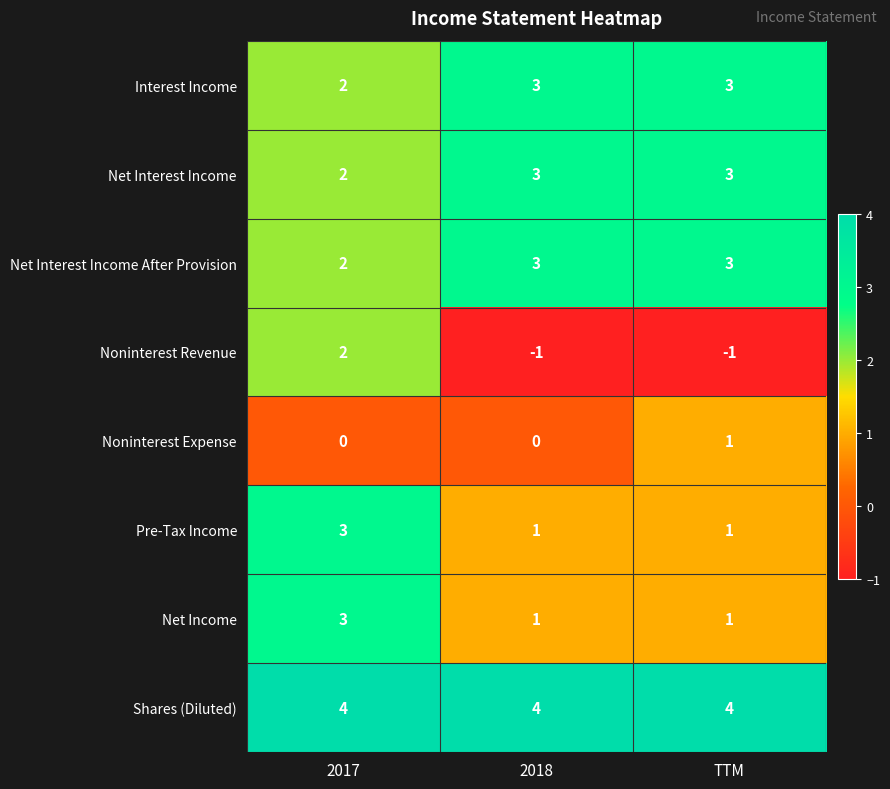

What is the sum of all Shares (Diluted) values?

12